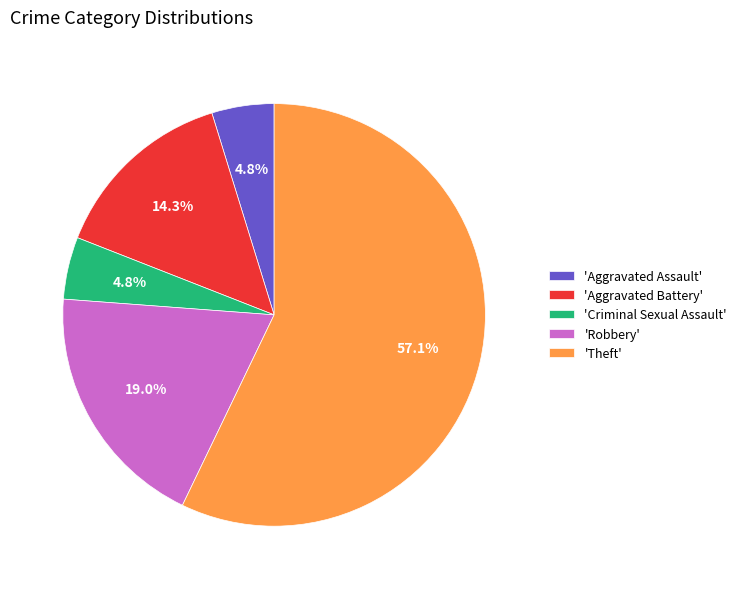

How many segments does this pie chart have?

5